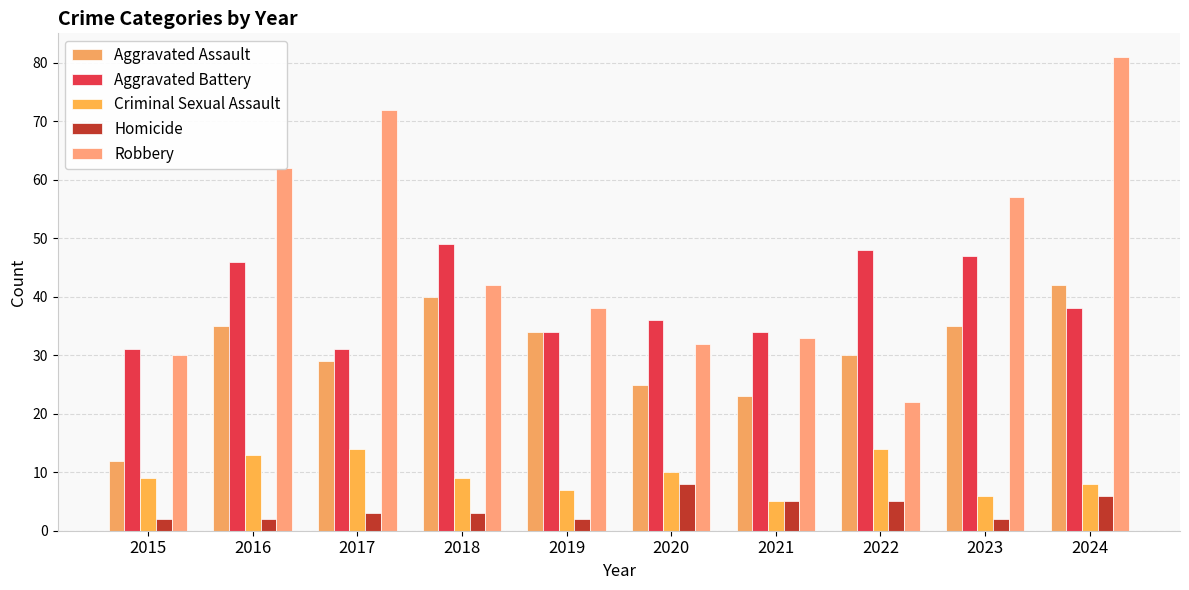

Is the value of Aggravated Battery at 2022 greater than the value of Homicide at 2020?

Yes